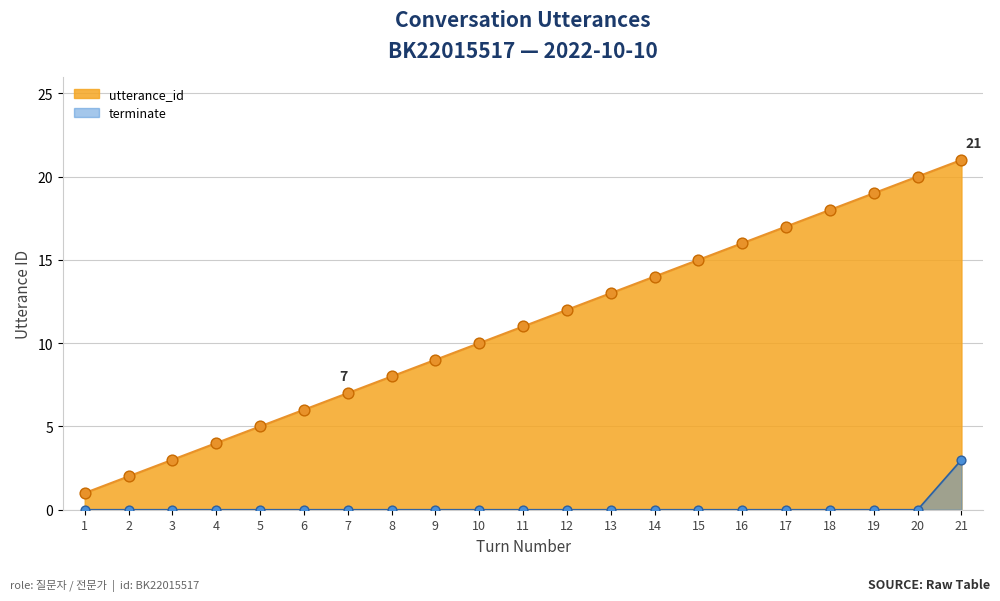

At which category is the sum across all series the highest?

21